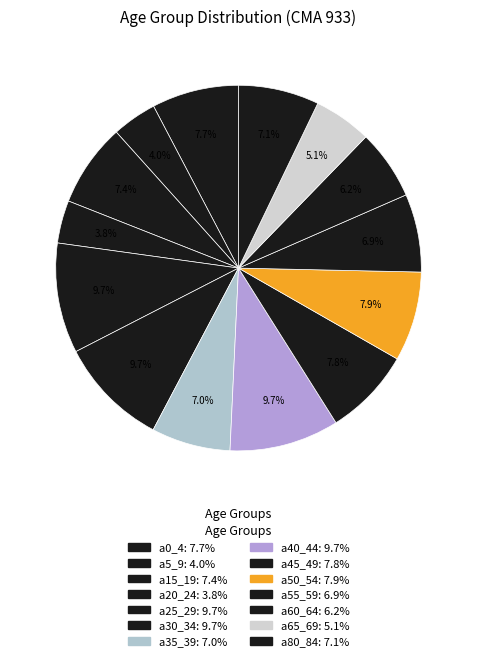

To the nearest percent, what is the combined percentage of a45_49 and a50_54?

16%